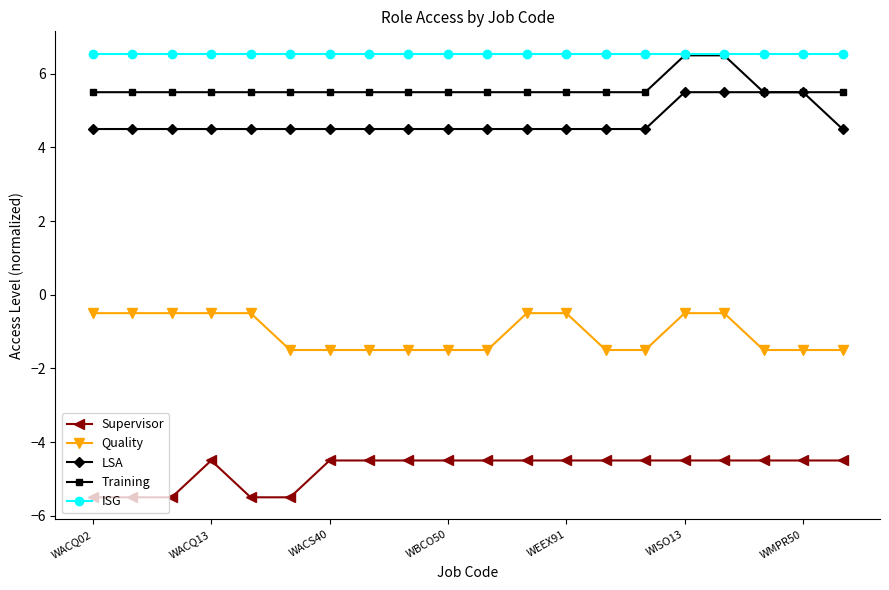

What are all the series names shown in the legend?

Supervisor, Quality, LSA, Training, ISG